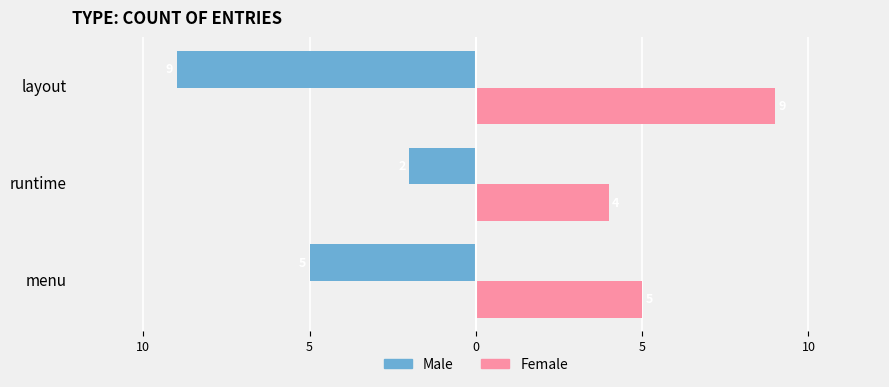

List the series in order of their peak value, lowest first.

Male, Female